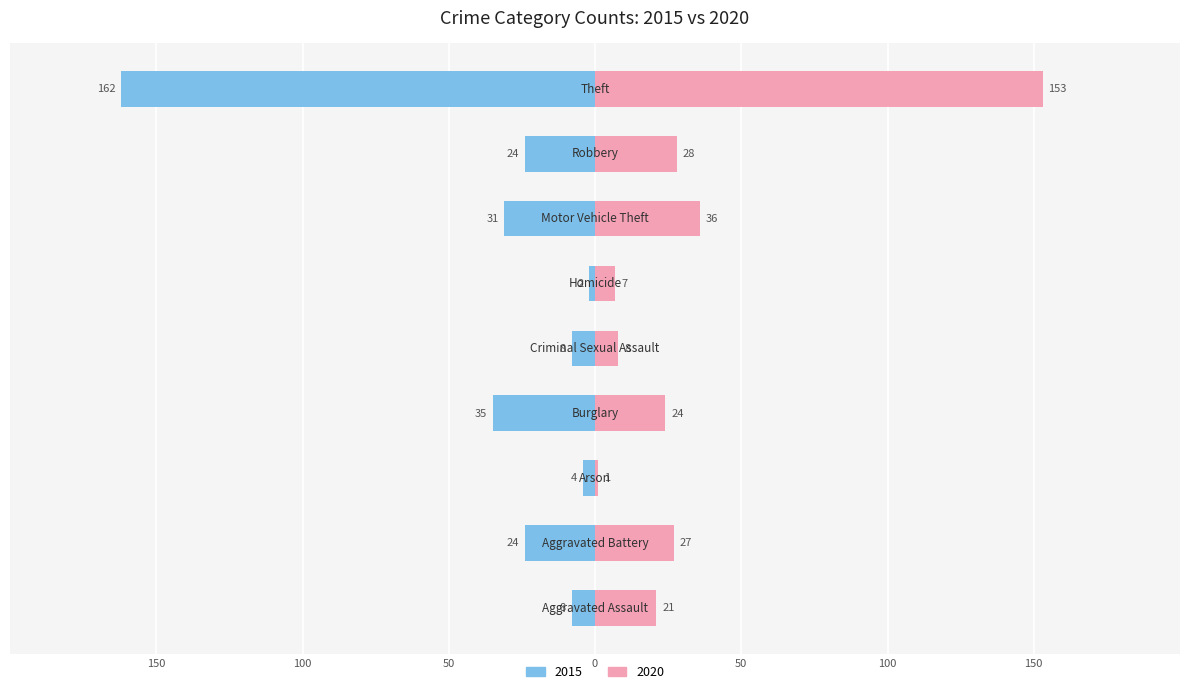

The 2015 series shows -24 at Robbery. True or false?

True